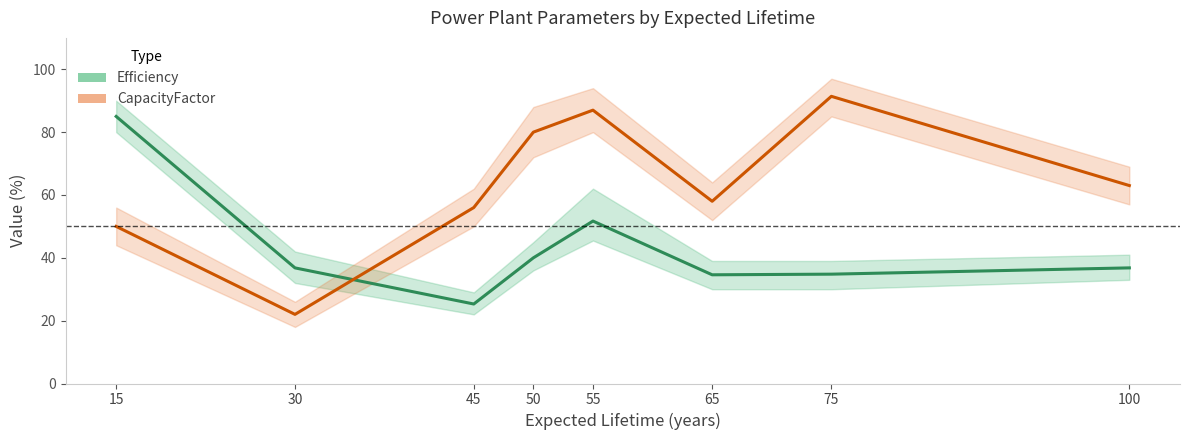

List the labels in order of Efficiency value, largest first.

15, 55, 50, 30, 100, 75, 65, 45